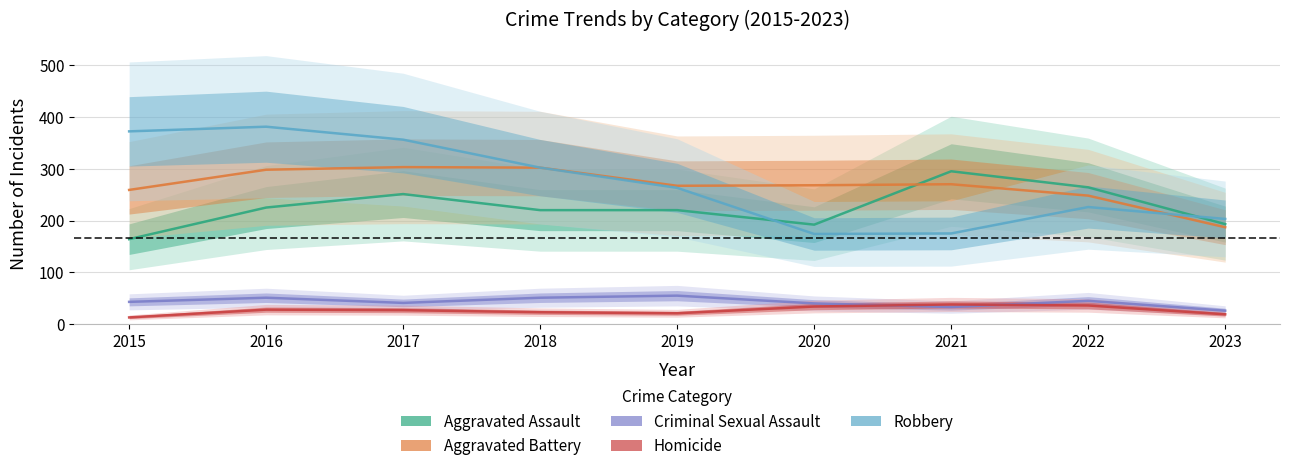

How many interior local valleys does the Aggravated Assault series have?

1